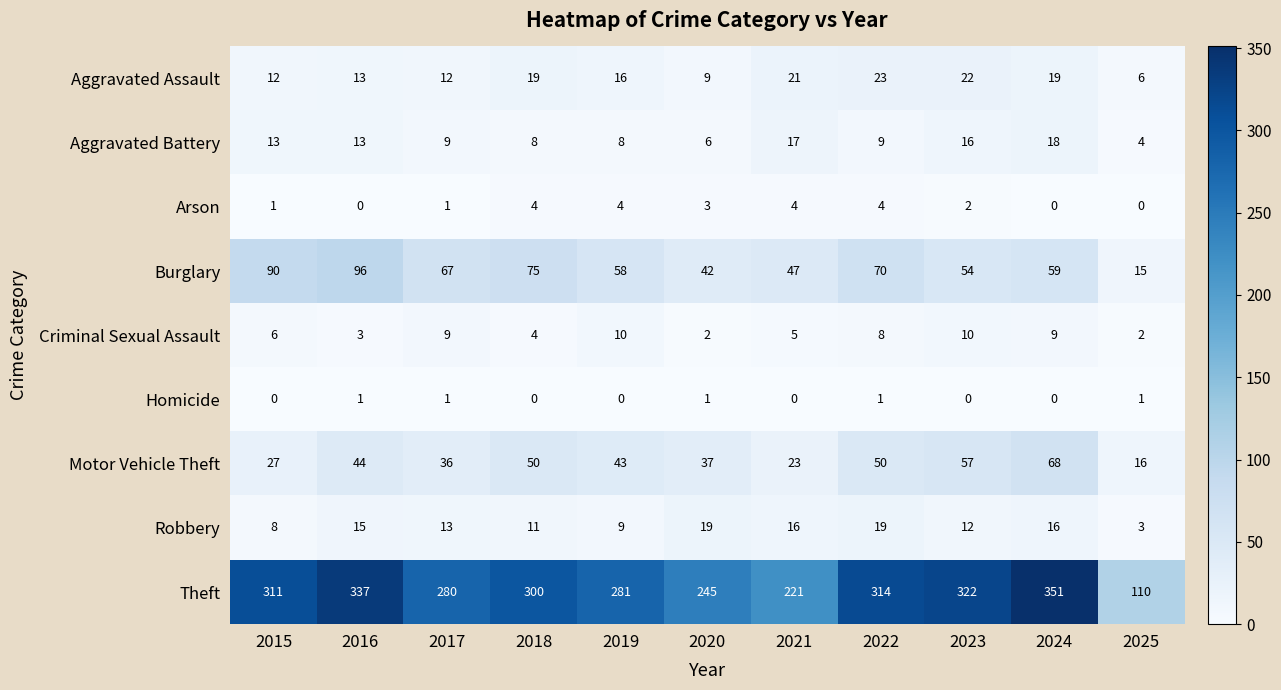

List the labels in order of Theft value, largest first.

2024, 2016, 2023, 2022, 2015, 2018, 2019, 2017, 2020, 2021, 2025